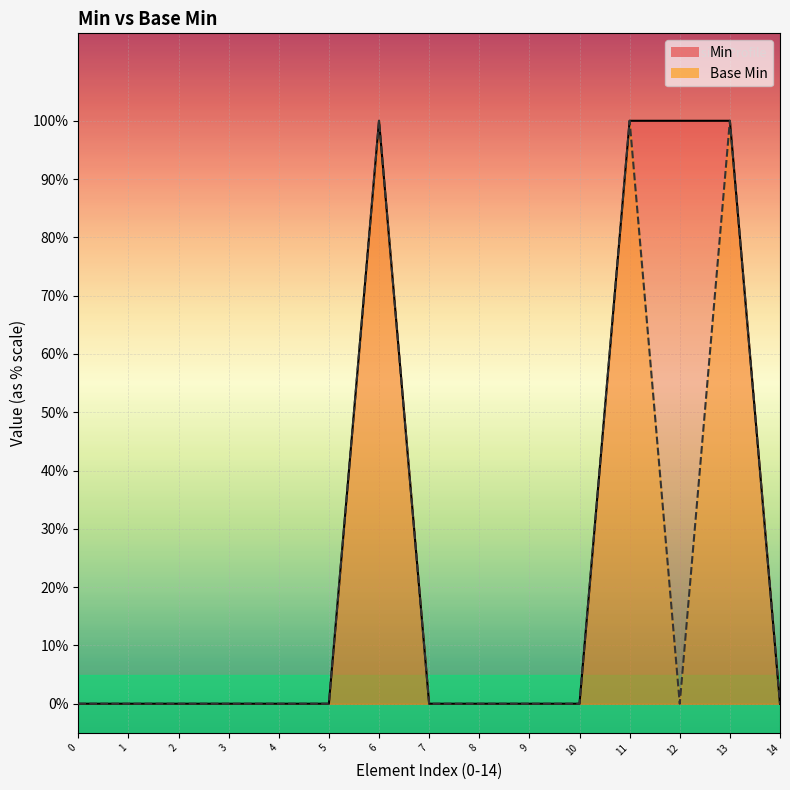

What is the difference between the maximum and minimum values?

1